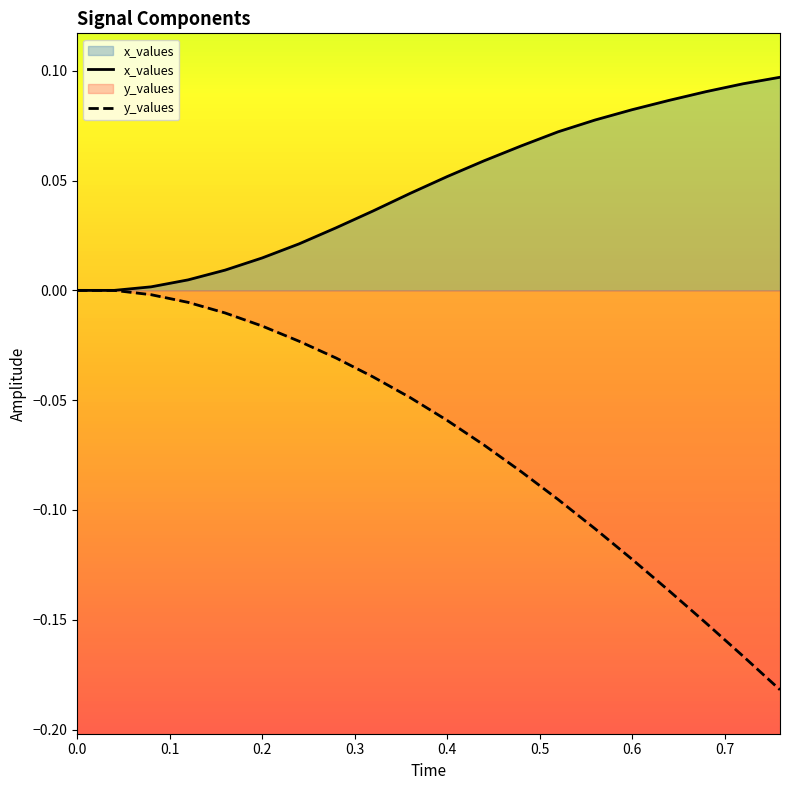

What are all the series names shown in the legend?

x_values, y_values